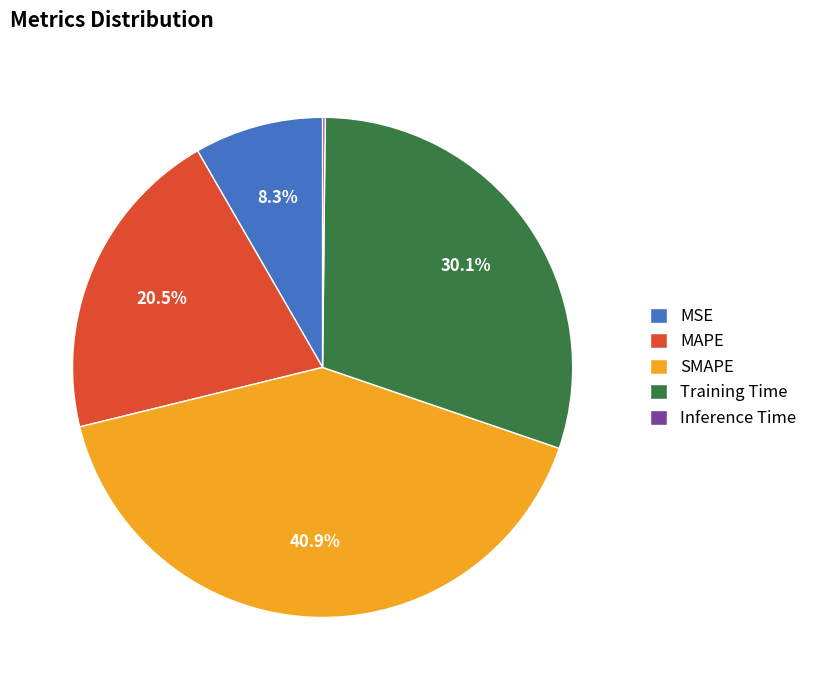

Is the sum of SMAPE and Training Time greater than half?

Yes